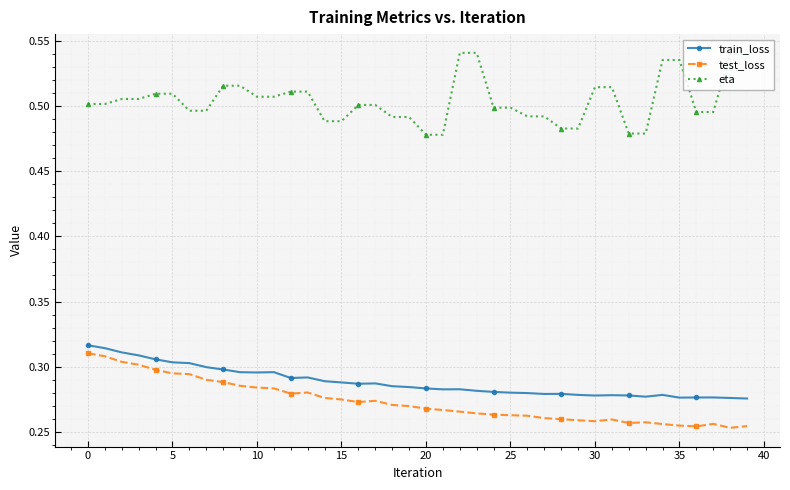

Count the train_loss values in the range 0 to 1.

40